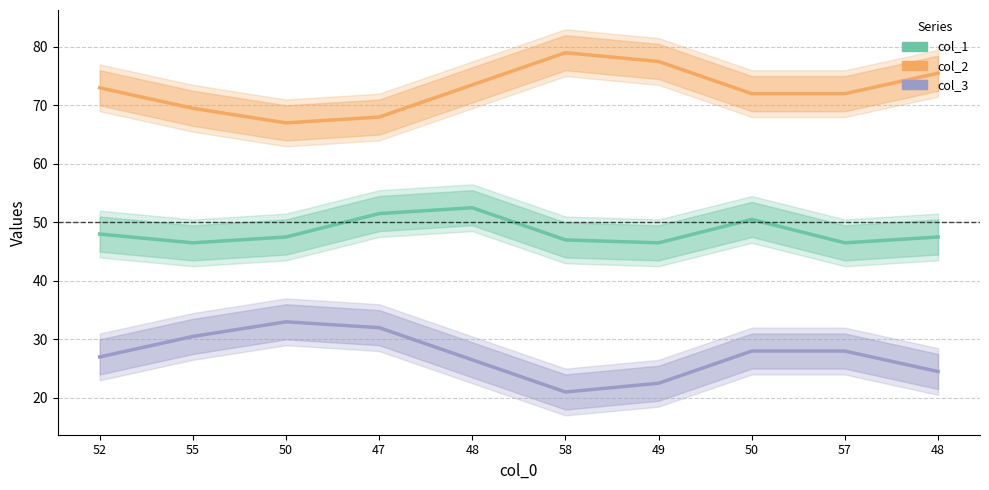

What is the label of the 1st point from the left?

52